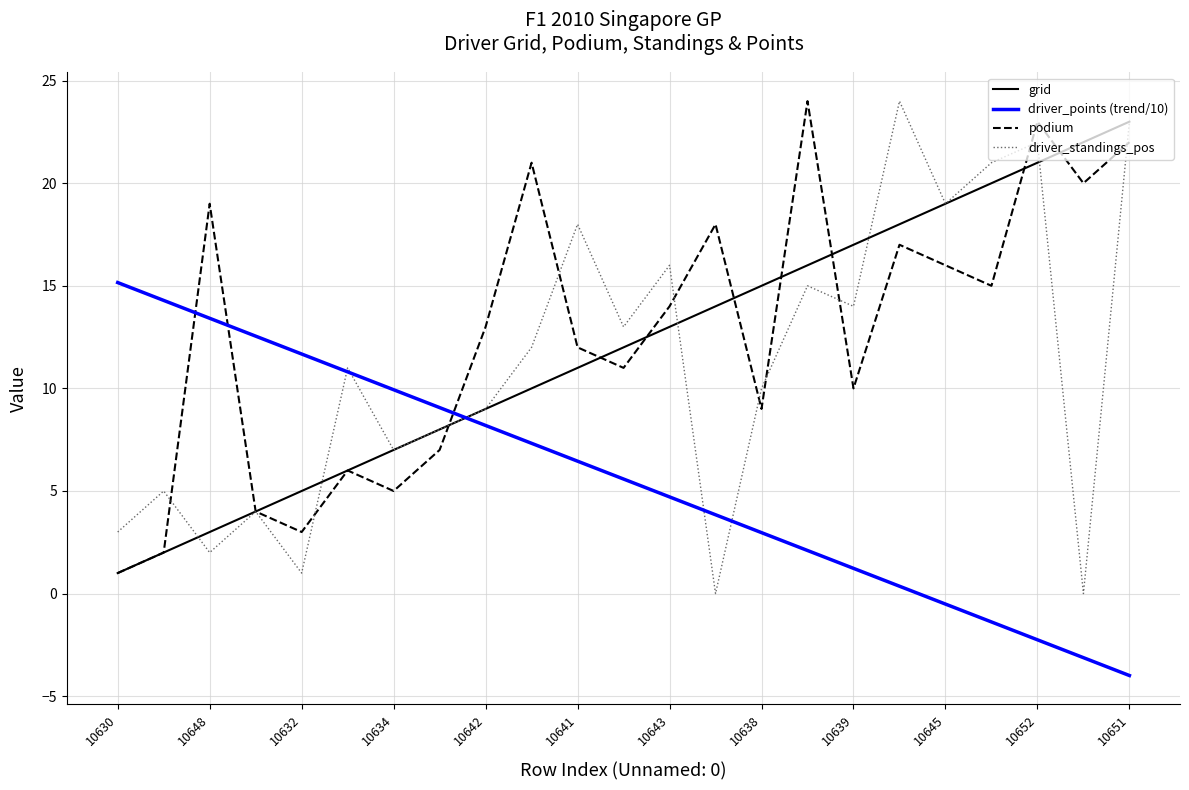

After their last crossing, which series has the higher values: driver_points (trend/10) or podium?

podium